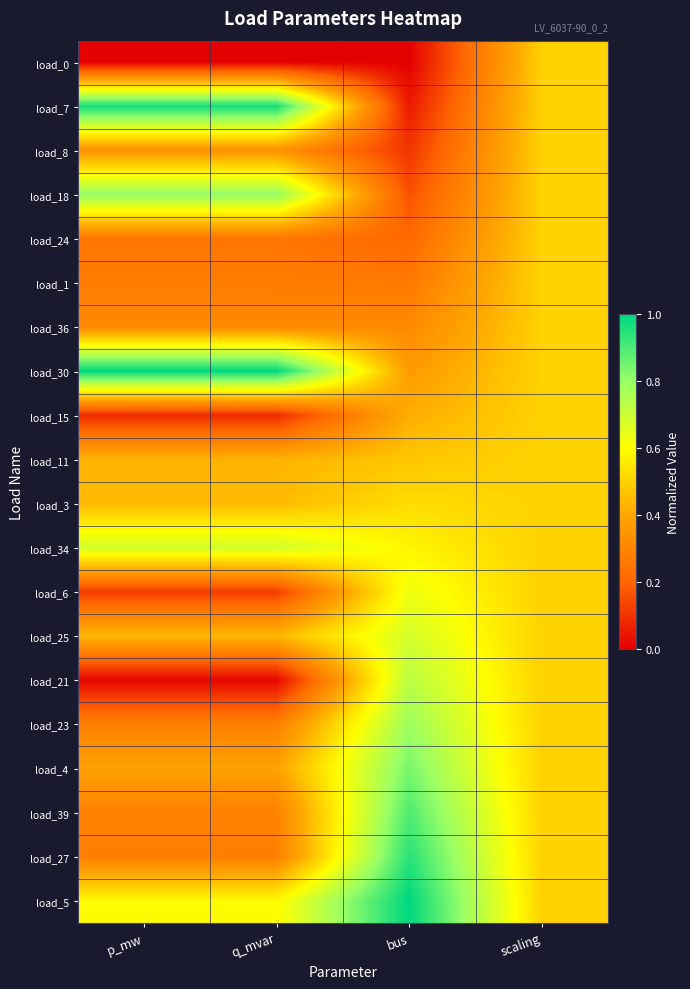

Count the number of categories in the chart.

4